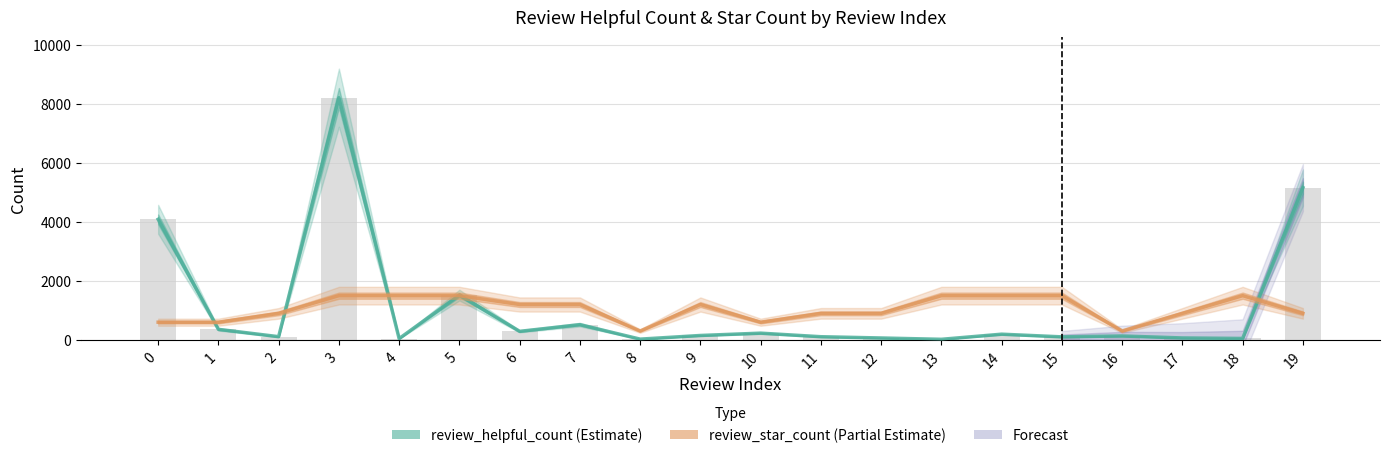

At which label does review_star_count first exceed 1200?

3